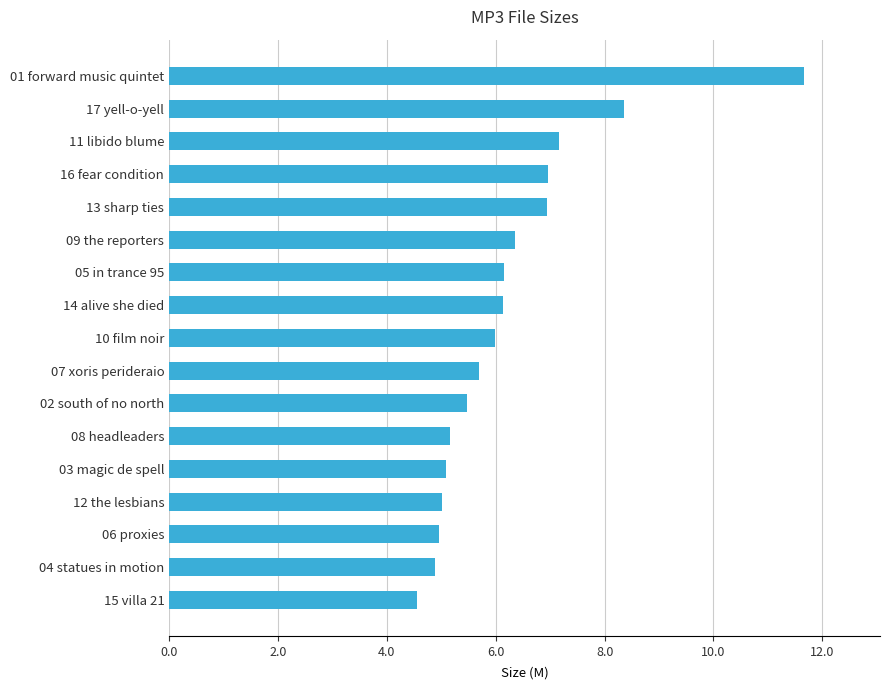

Is it true that the value at 12 the lesbians is 5.0?

True